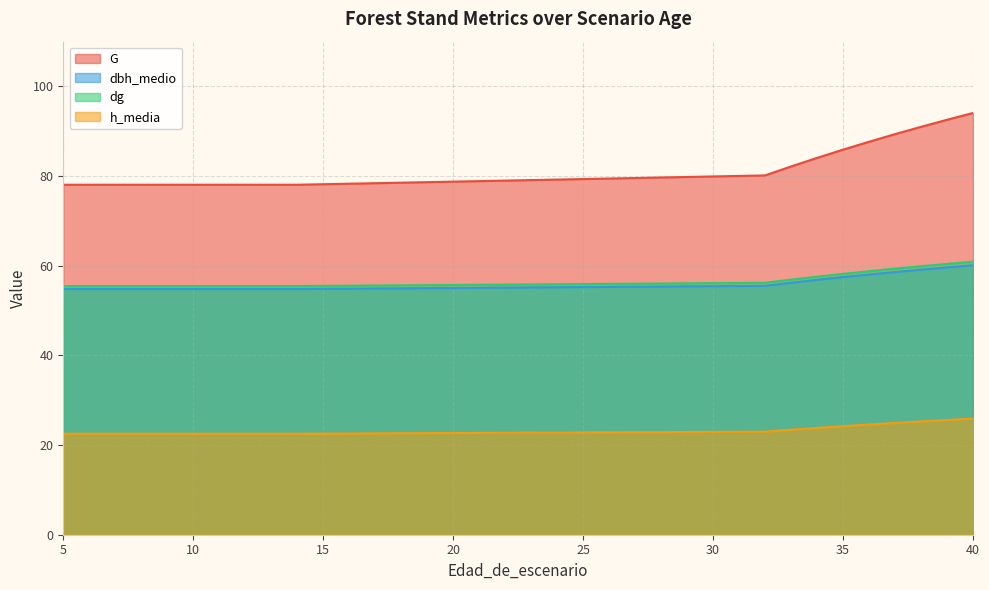

What is the maximum value shown in the chart?

94.1